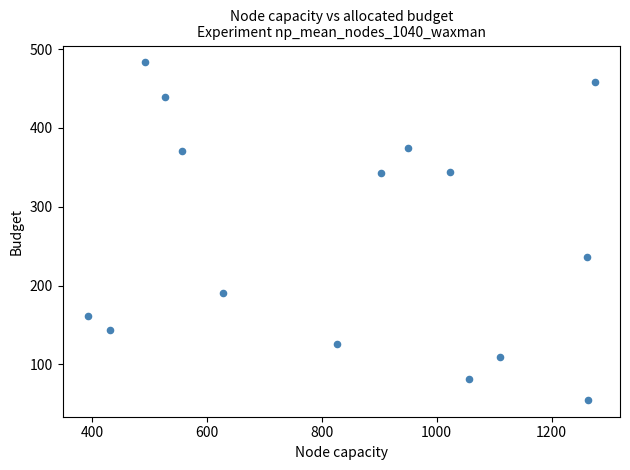

What is the range of X values (max minus min)?

882